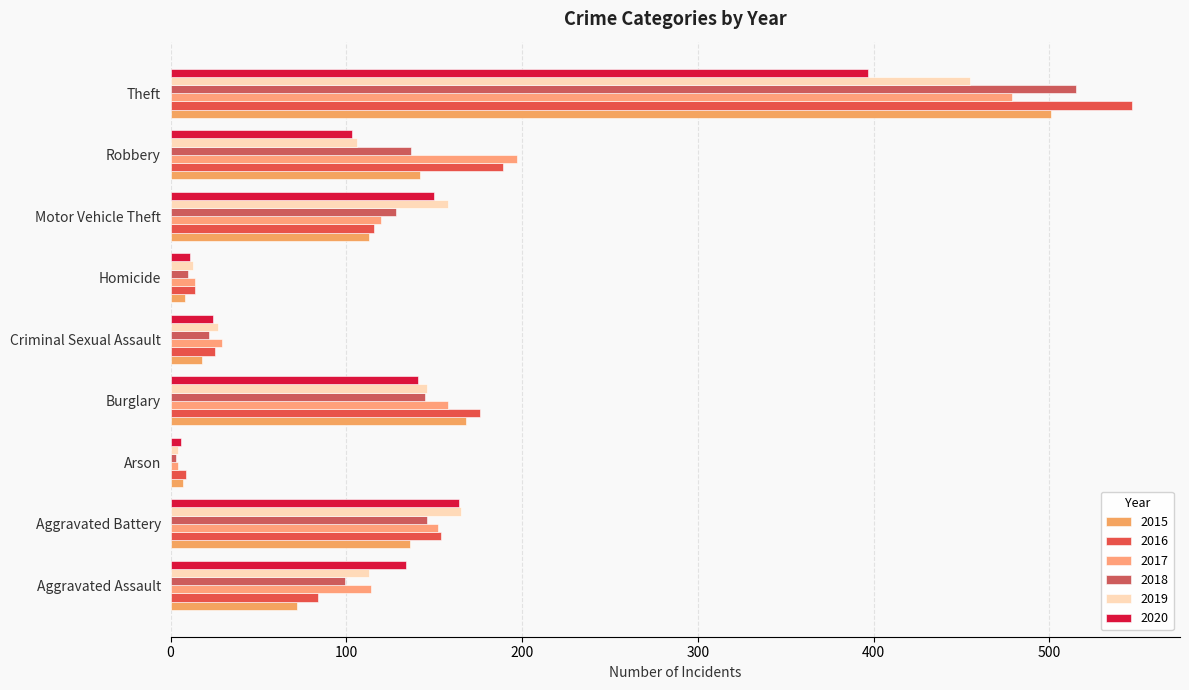

True or false: 2015 has a value of 5 at Criminal Sexual Assault.

False